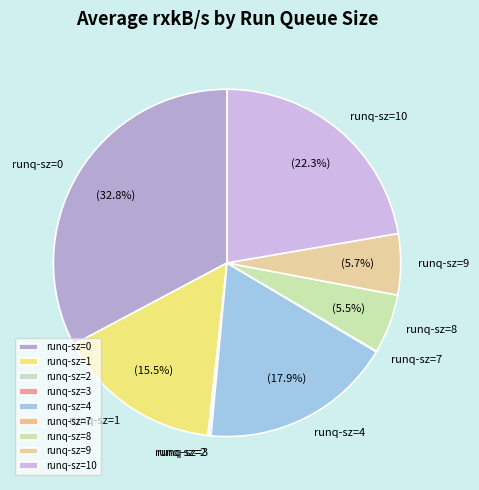

What is the largest slice in the pie chart?

runq-sz=0